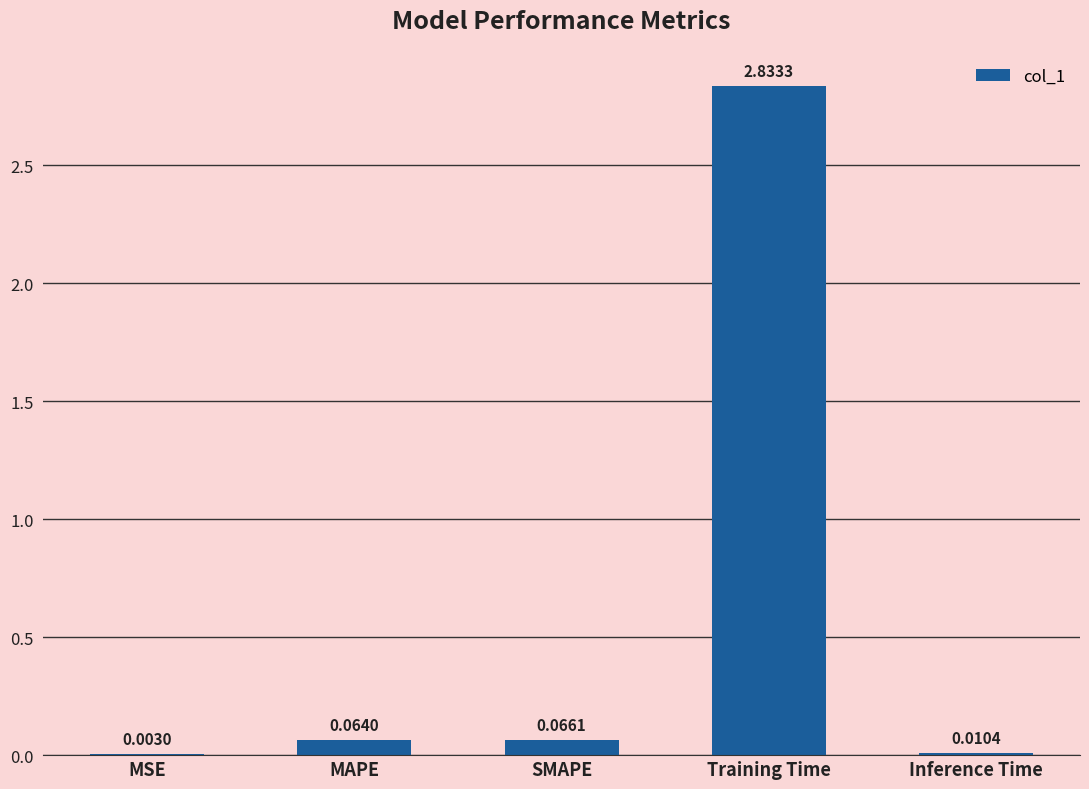

What is the sum of all values?

3.0